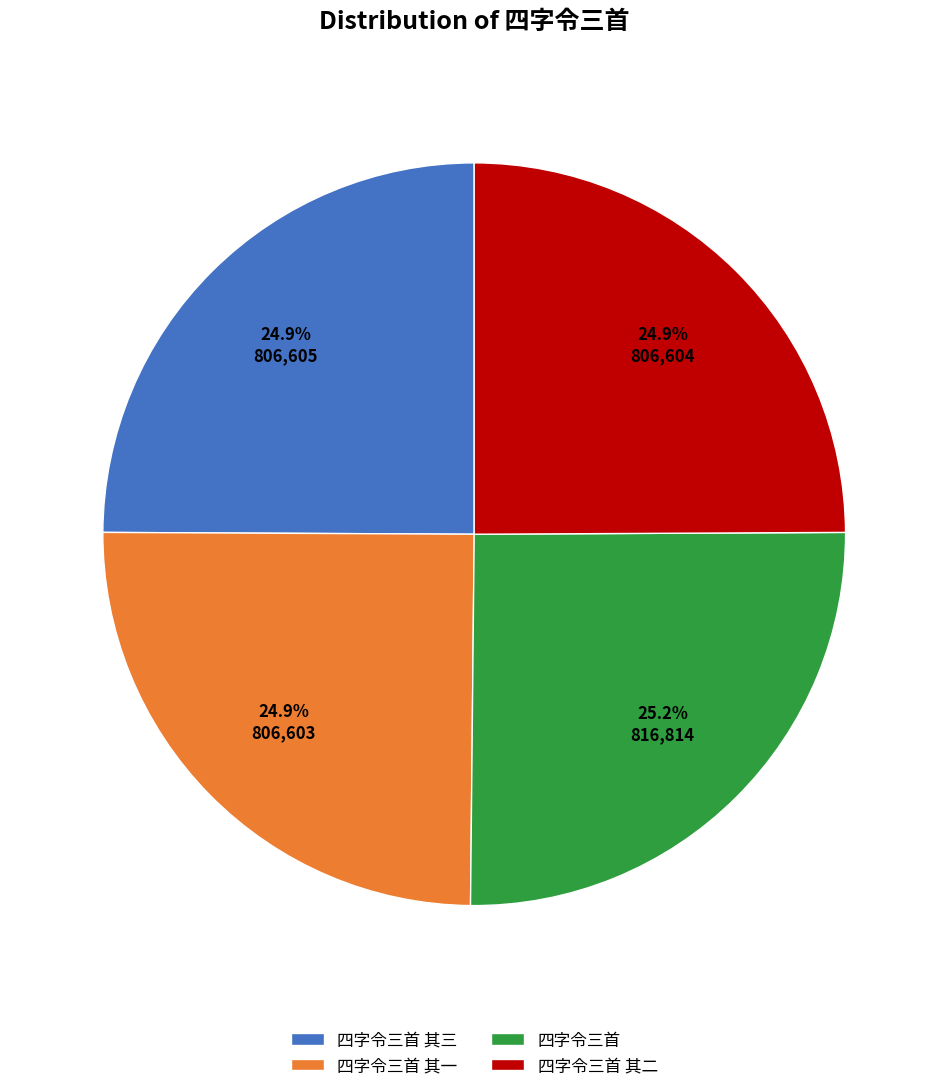

Approximately how many times larger is the value at 四字令三首 其一 compared to 四字令三首 其二?

1.0